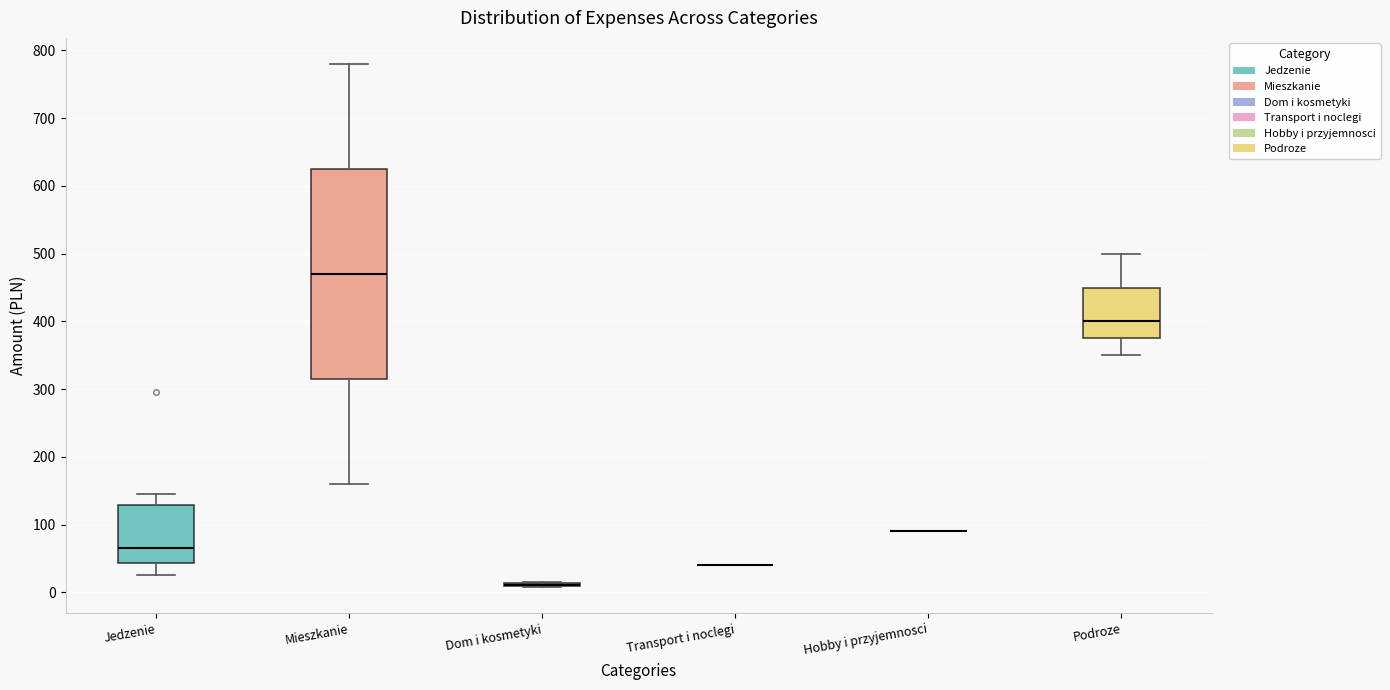

Reading left to right, read every box against the y-axis: the position of its median line, the range the box covers, and the ends of its whiskers. The values are not printed on the chart, so give them approximately, as read against the axis.

Jedzenie: median 70, box 40 to 130, whiskers 30 to 150
Mieszkanie: median 470, box 320 to 630, whiskers 160 to 780
Dom i kosmetyki: box collapsed to a line at 10, whiskers 10 to 20
Transport i noclegi: box collapsed to a line at 40, whiskers 40 to 40
Hobby i przyjemnosci: box collapsed to a line at 90, whiskers 90 to 90
Podroze: median 400, box 380 to 450, whiskers 350 to 500